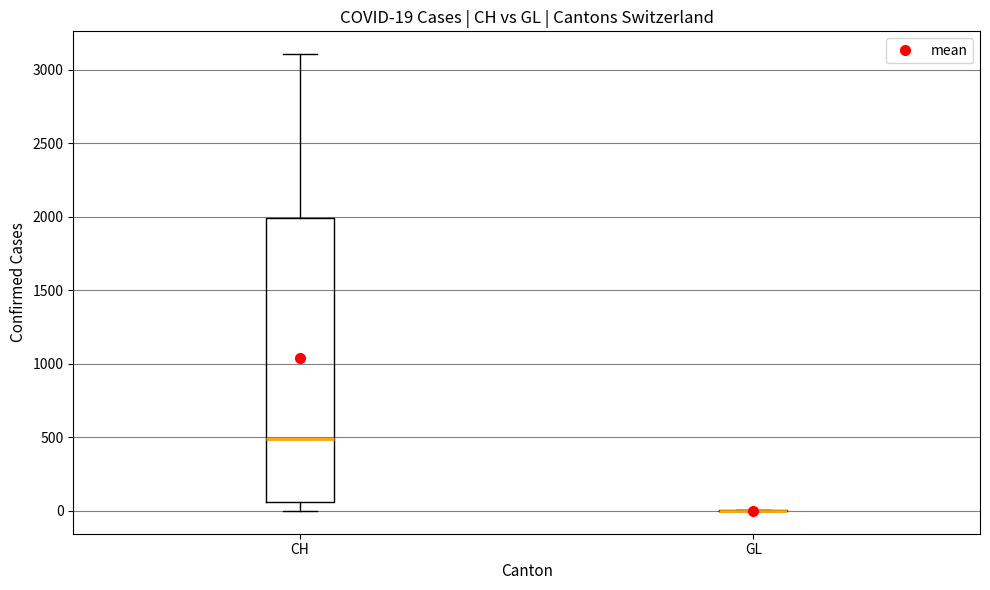

Which box is the tallest, from its lower edge to its upper edge?

CH